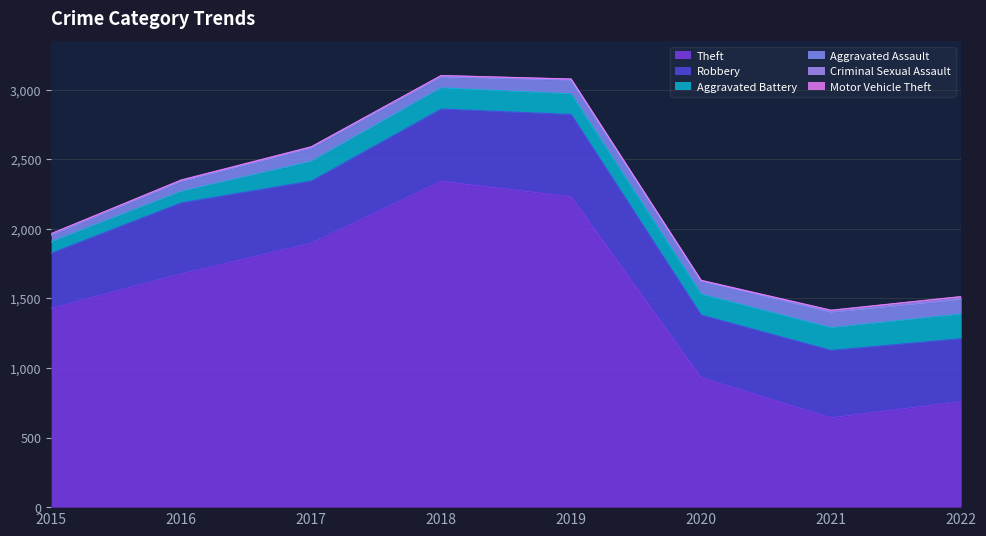

Reading left to right, extract all data points from this chart.

Theft: 2015=1429	2016=1676	2017=1896	2018=2341	2019=2230	2020=930	2021=642	2022=758
Robbery: 2015=395	2016=510	2017=446	2018=519	2019=591	2020=450	2021=484	2022=452
Aggravated Battery: 2015=82	2016=82	2017=142	2018=152	2019=148	2020=150	2021=163	2022=177
Aggravated Assault: 2015=46	2016=71	2017=95	2018=77	2019=98	2020=94	2021=110	2022=104
Criminal Sexual Assault: 2015=12	2016=8	2017=8	2018=11	2019=8	2020=3	2021=14	2022=20
Motor Vehicle Theft: 2015=1	2016=4	2017=2	2018=1	2019=1	2020=3	2021=2	2022=2